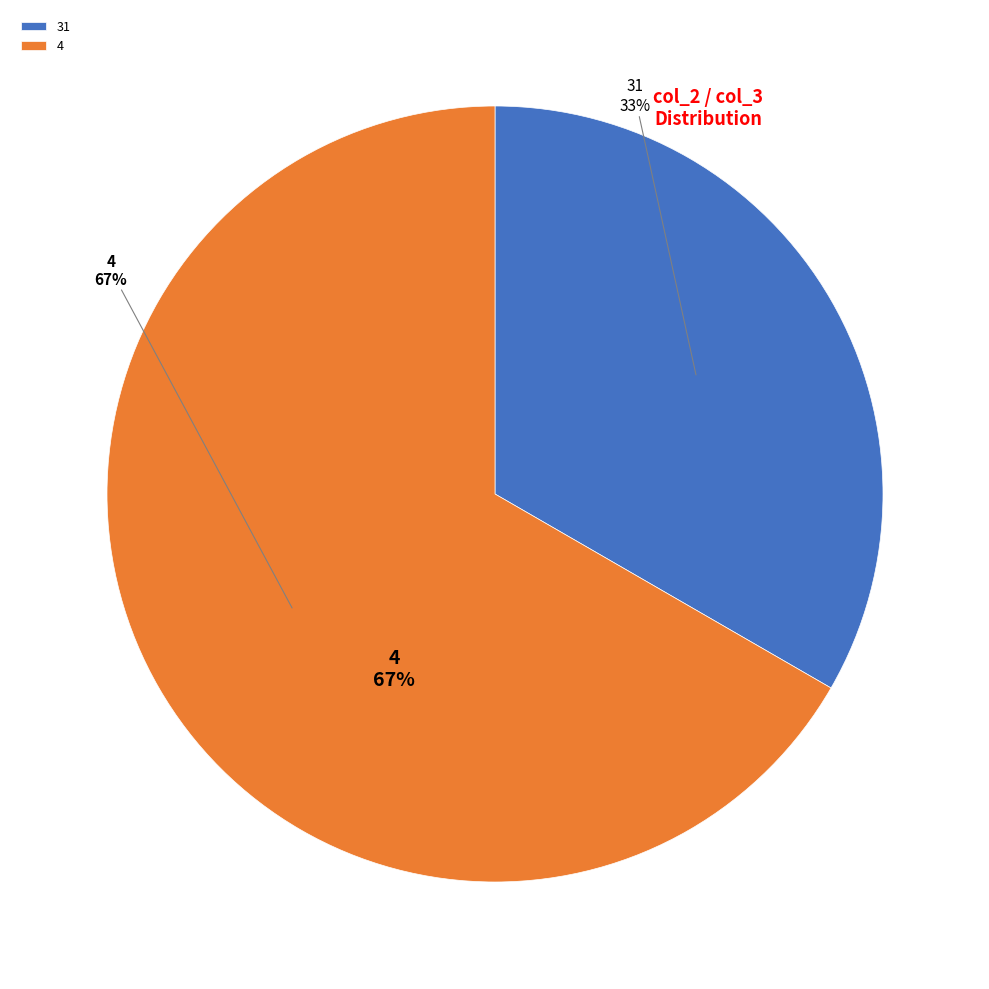

How many segments does this pie chart have?

2